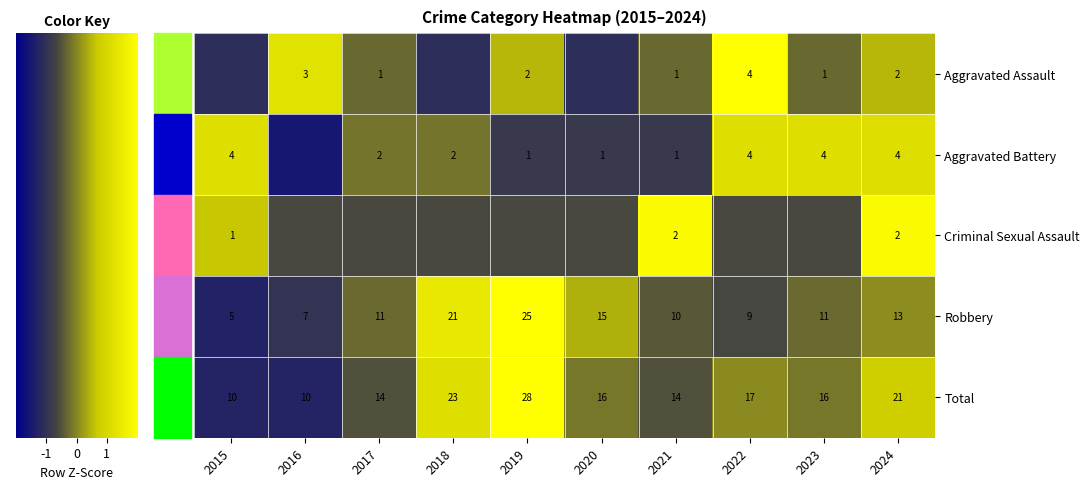

At how many categories does at least one series exceed 2?

2